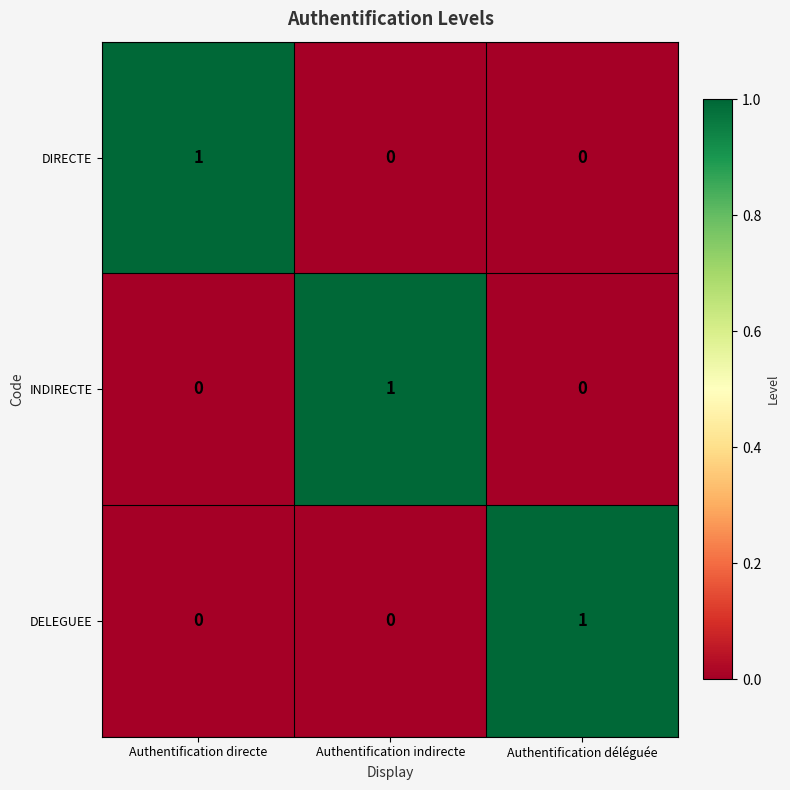

At which label does DELEGUEE reach its peak?

Authentification déléguée